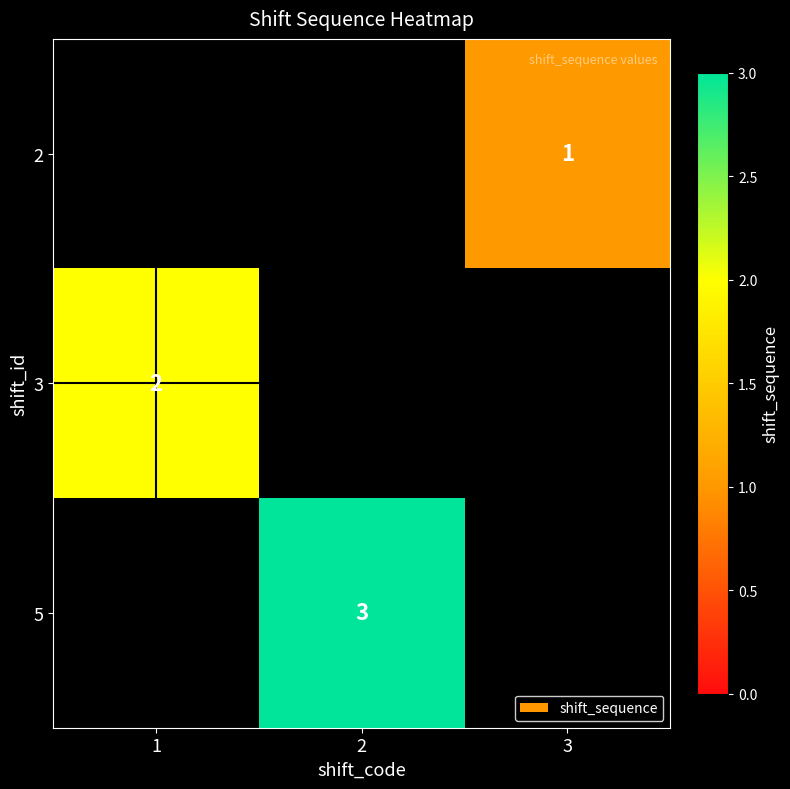

The 5 series shows 5 at 2. True or false?

False